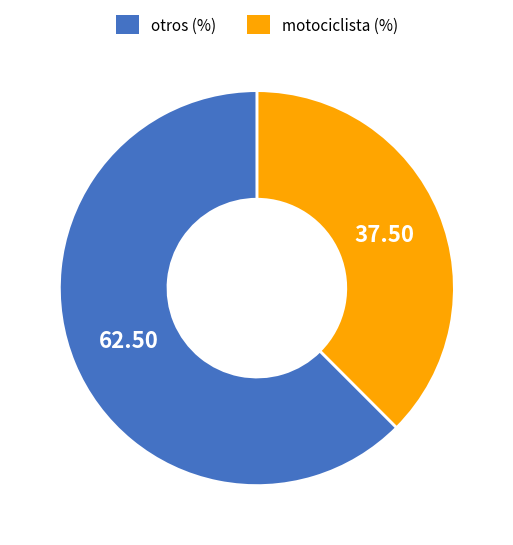

Is there a majority slice in this chart?

Yes